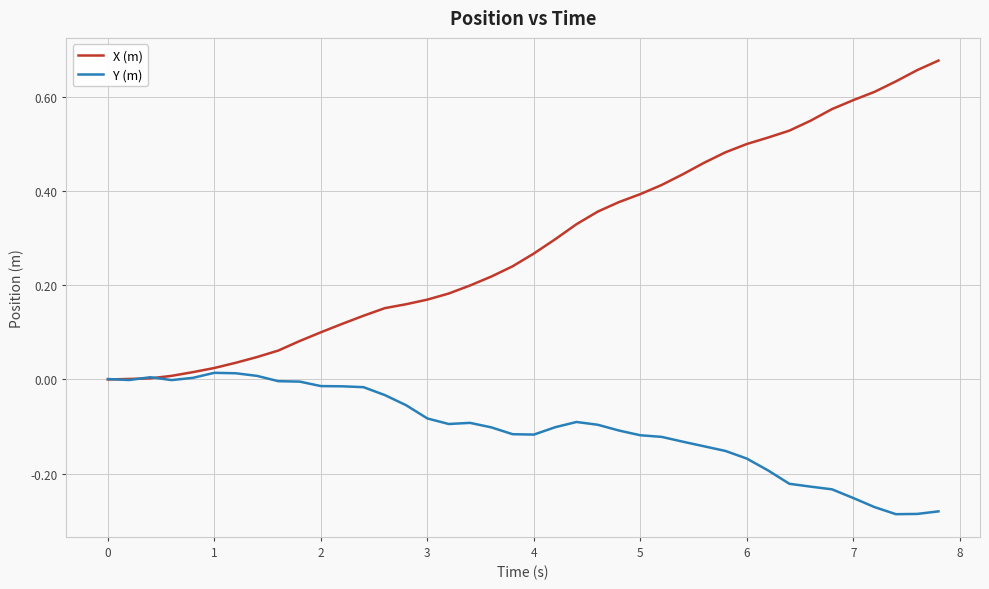

Which series has the largest range (max minus min)?

X (m)